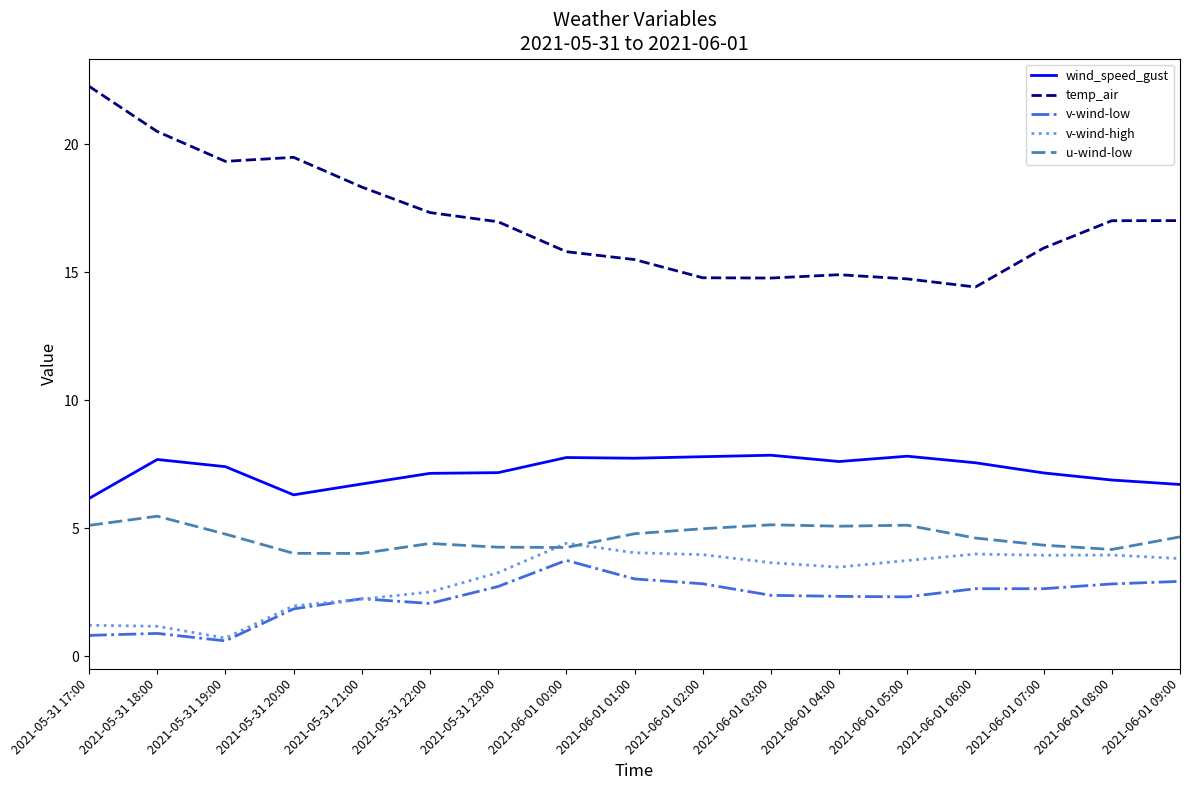

What is the smallest value displayed?

0.6